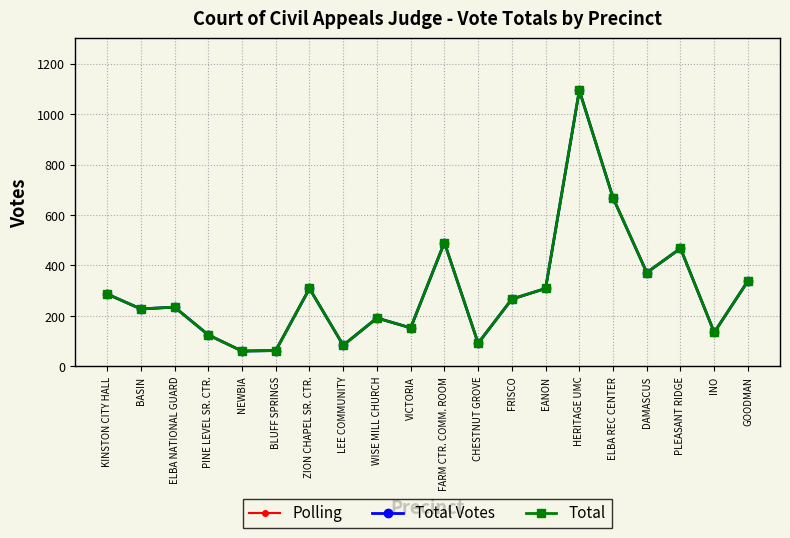

Which category has the lowest value in the Total series?

NEWBIA